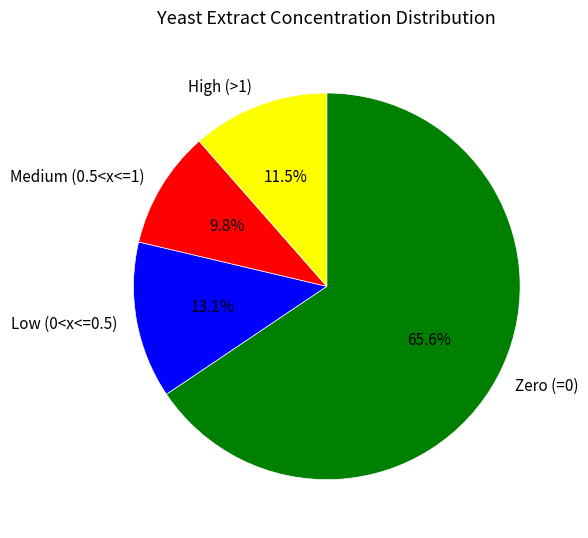

Is there any slice that represents more than half of the pie?

Yes